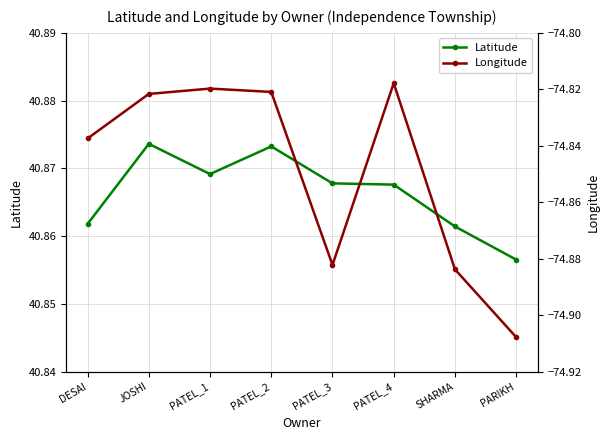

What is the average value of the Latitude series?

40.9